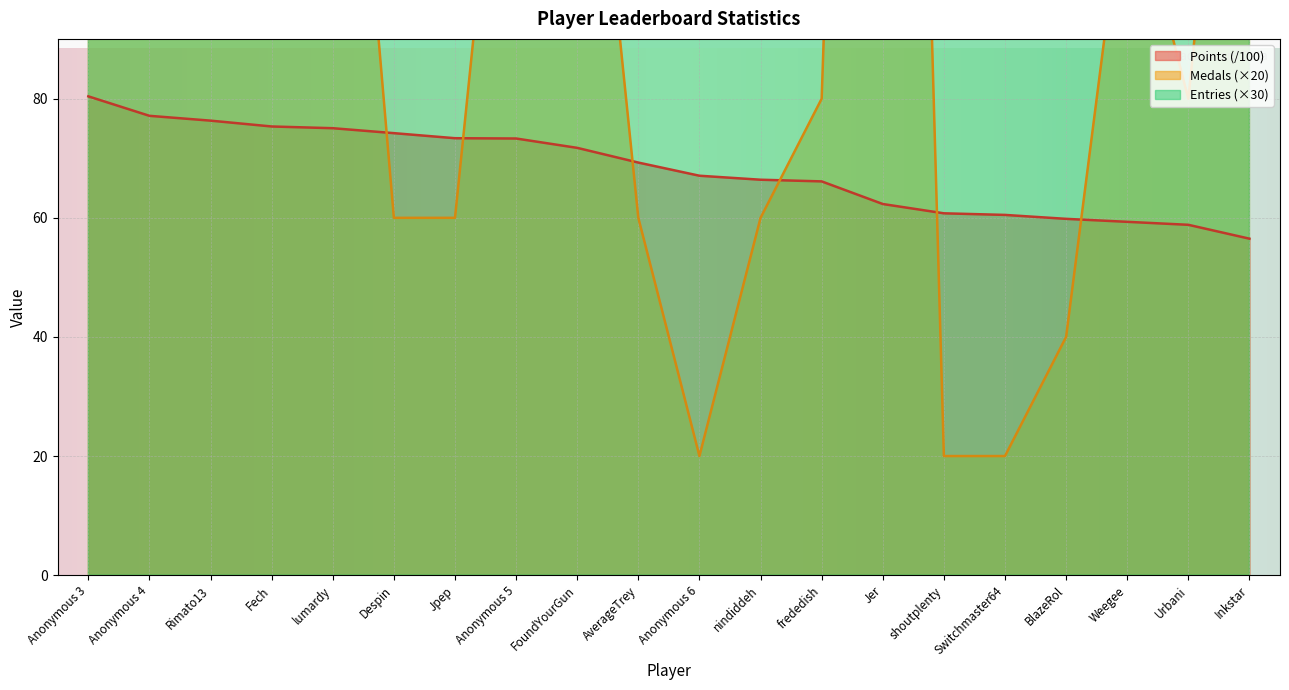

What is the label of the 17th point from the left?

BlazeRol